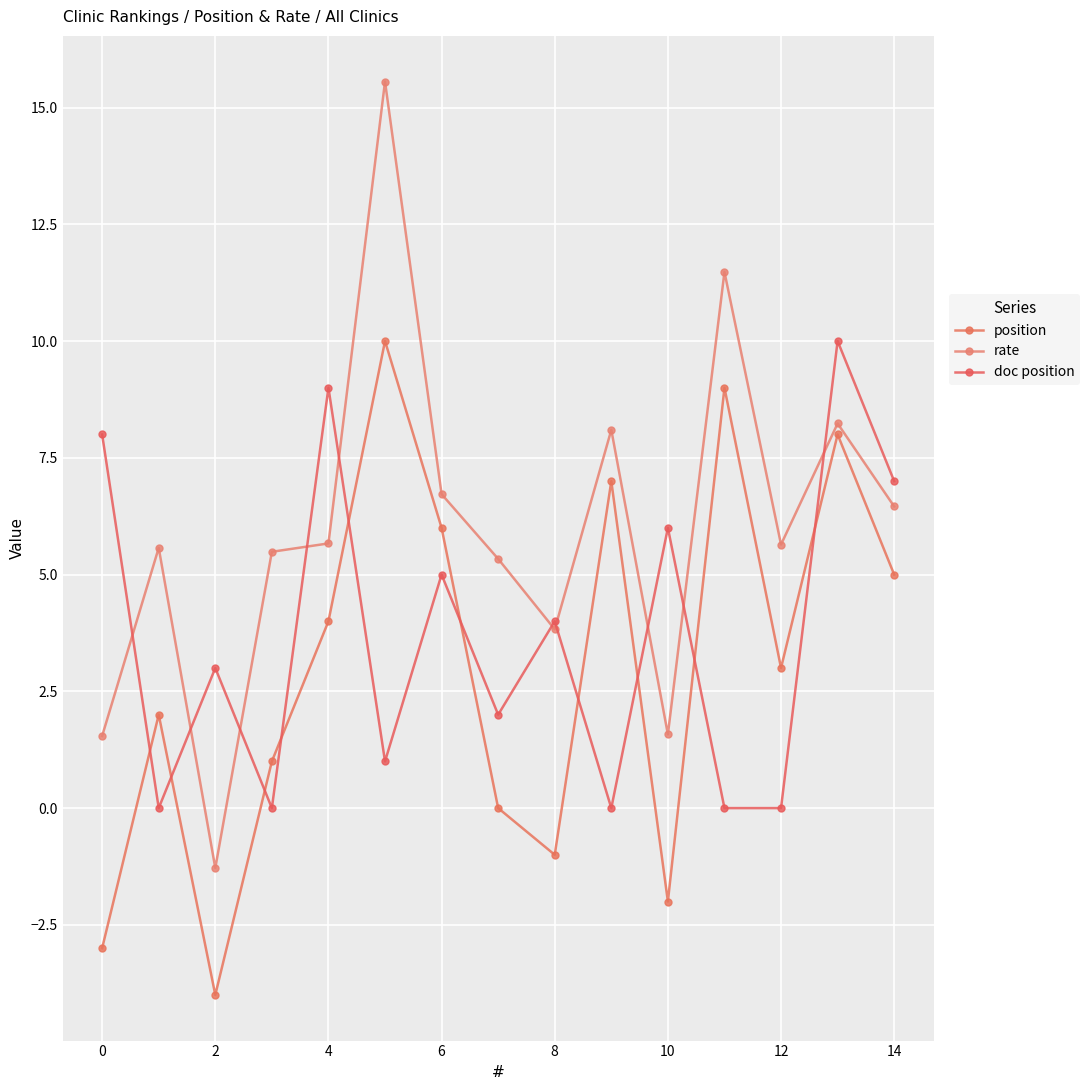

True or false: position has more than 2 interior local peaks.

True